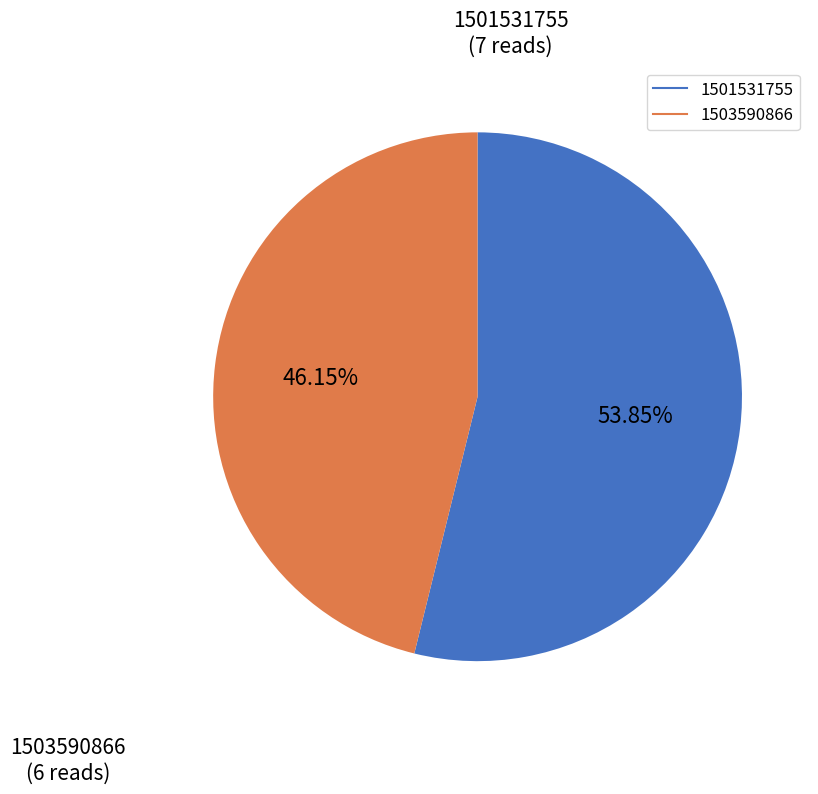

Rank the categories by value from lowest to highest.

1503590866, 1501531755